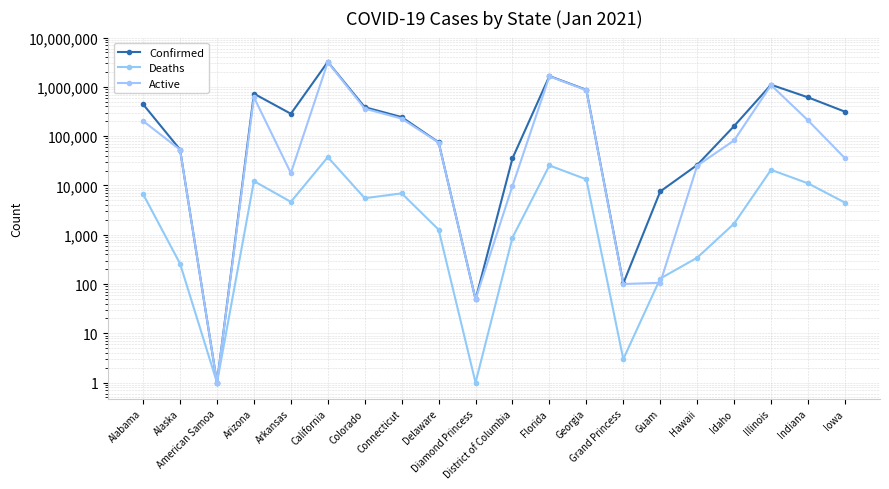

In Active, how many points are higher than both neighbors (excluding endpoints)?

4